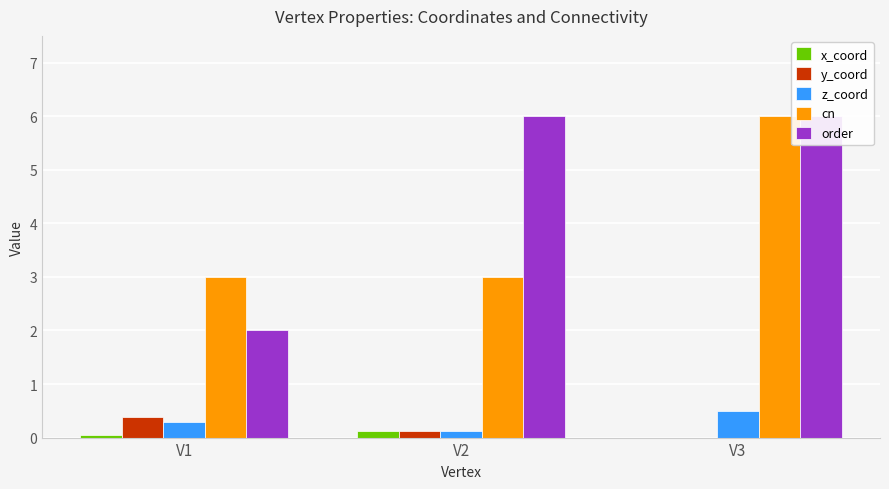

What is the maximum value shown in the chart?

6.0